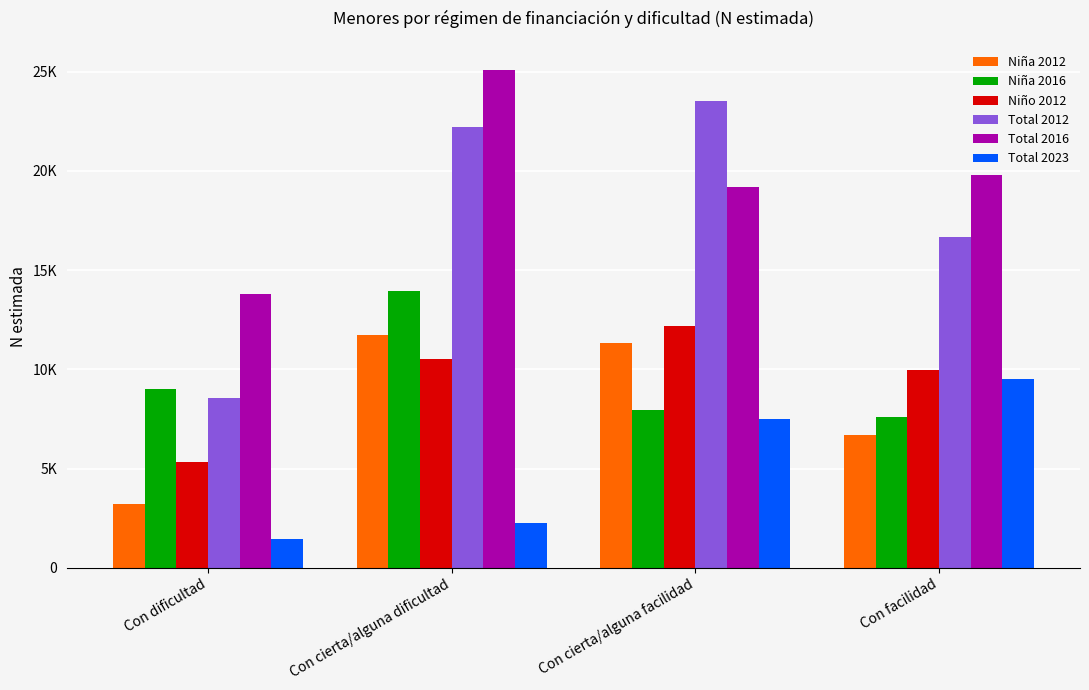

Which series has the widest spread of values?

Total 2012